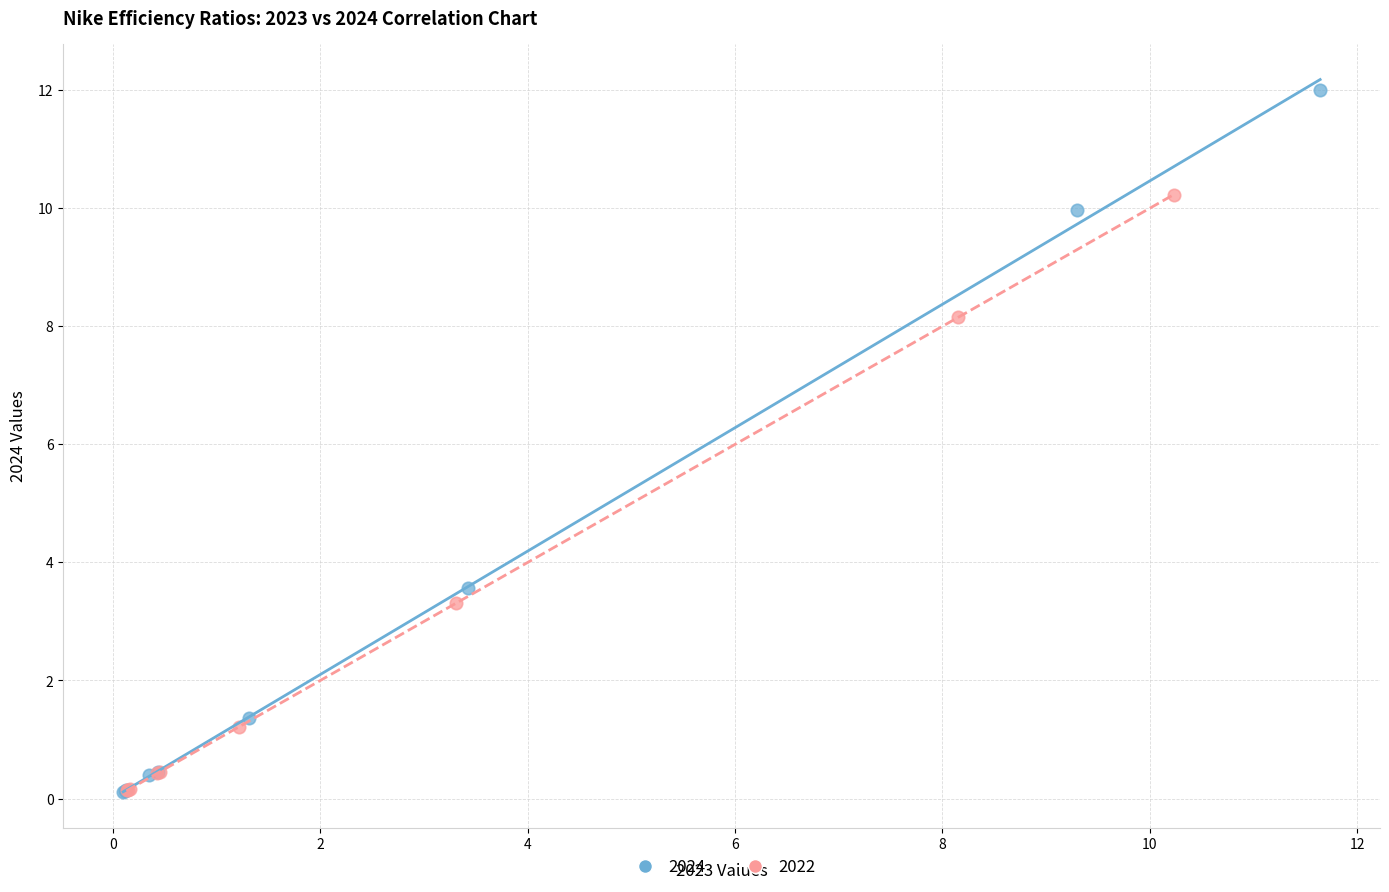

Which series has the widest spread of Y values?

2024